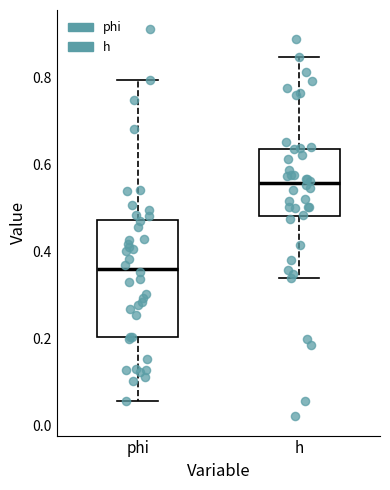

Comparing the boxes themselves (not the whiskers), which one is the tallest?

phi